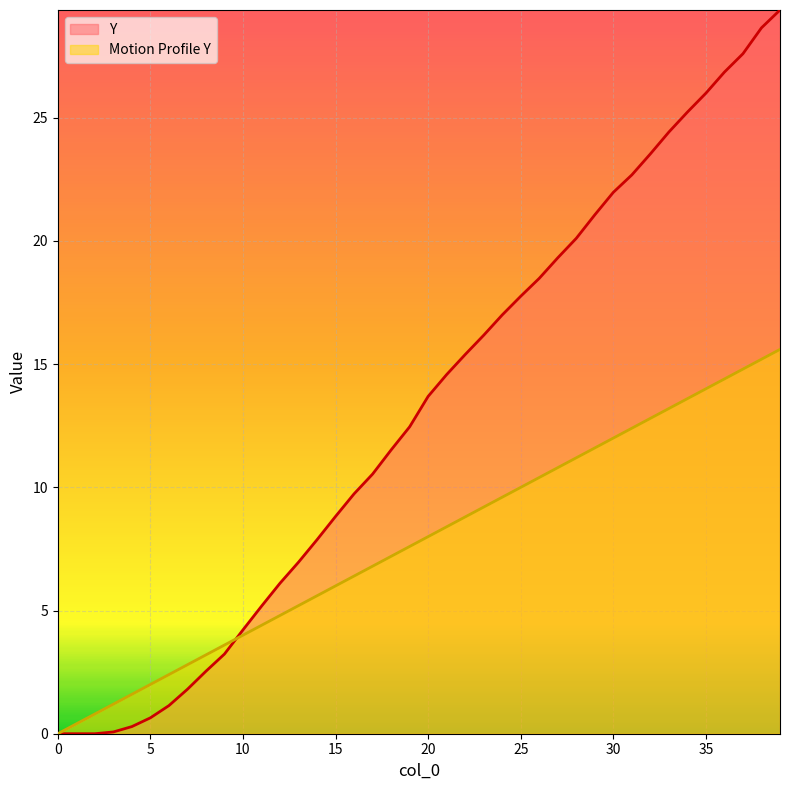

The Y series shows 31.7 at 25. True or false?

False